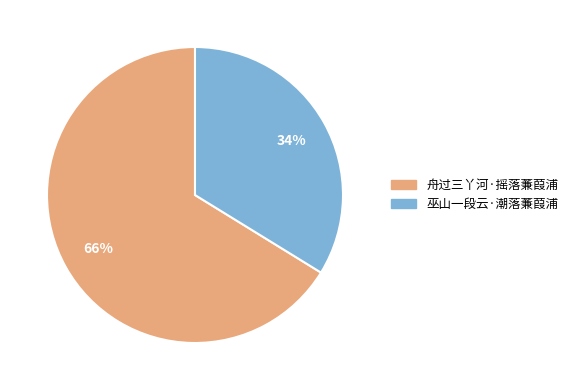

Do 舟过三丫河·摇落蒹葭浦 and 巫山一段云·潮落蒹葭浦 together represent more than half of the pie?

Yes